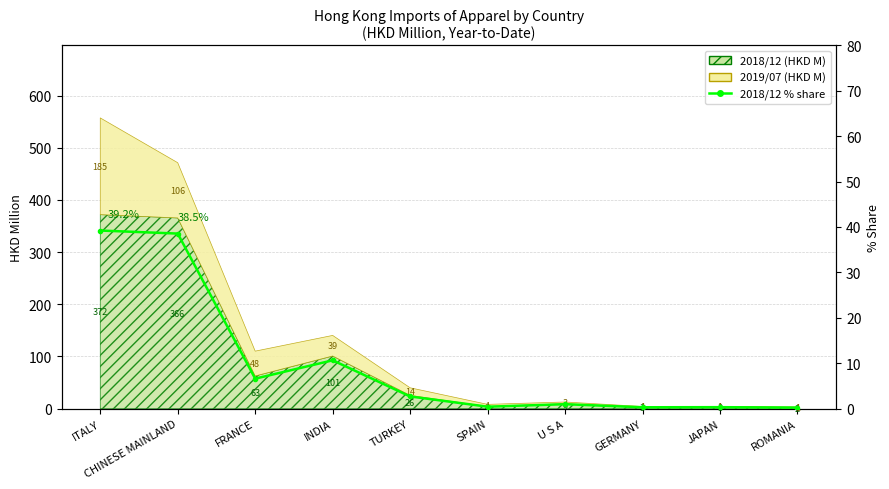

Which label corresponds to the largest value in the chart?

ITALY